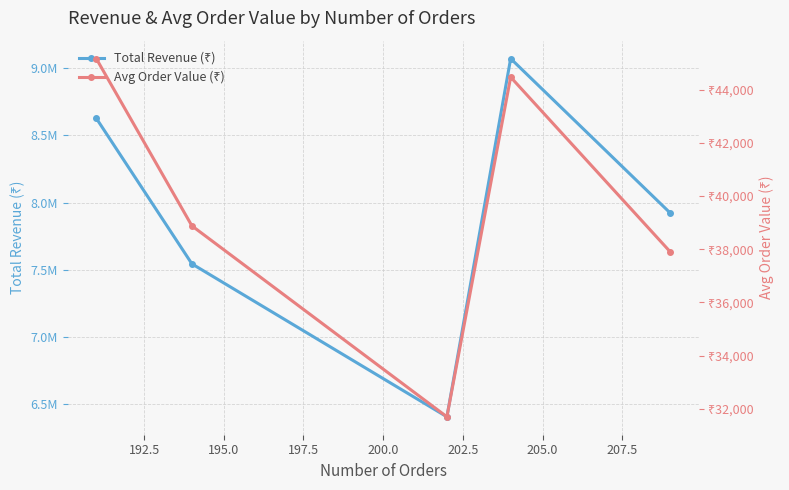

True or false: Total Revenue (₹) has more than 1 points higher than both neighbors.

False